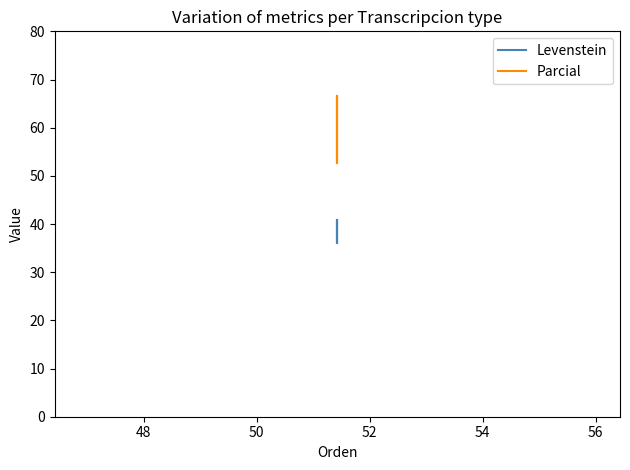

How many lines are shown in the chart?

2